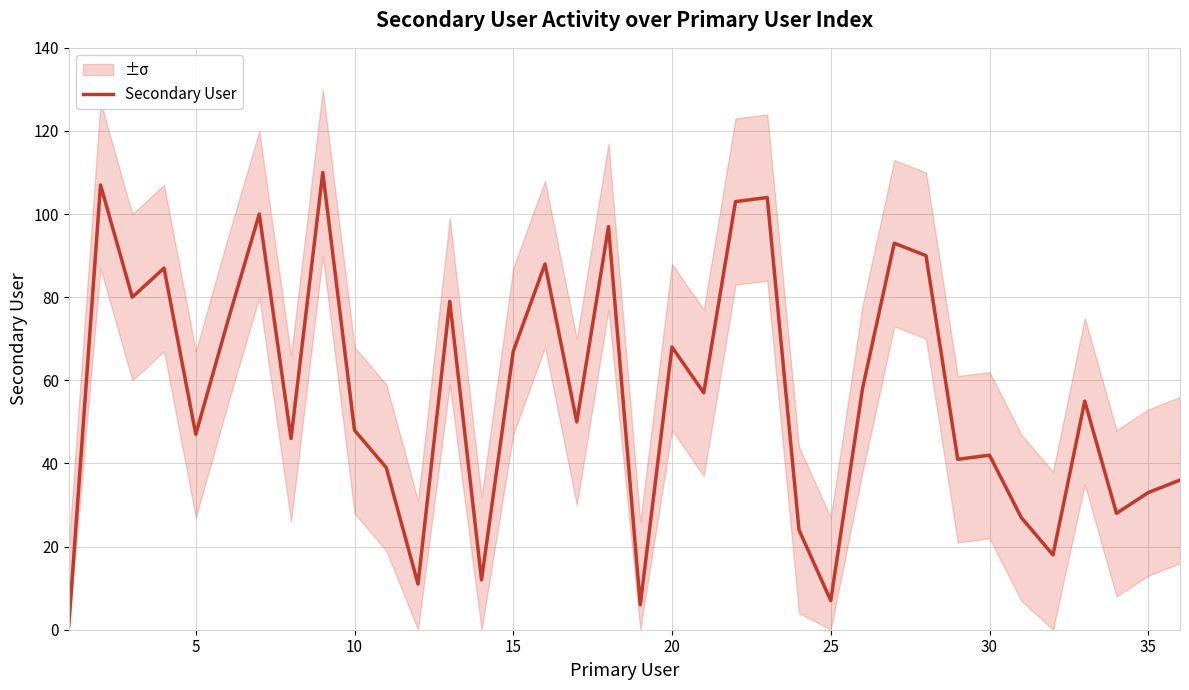

The Secondary User series shows 17 at 35. True or false?

False